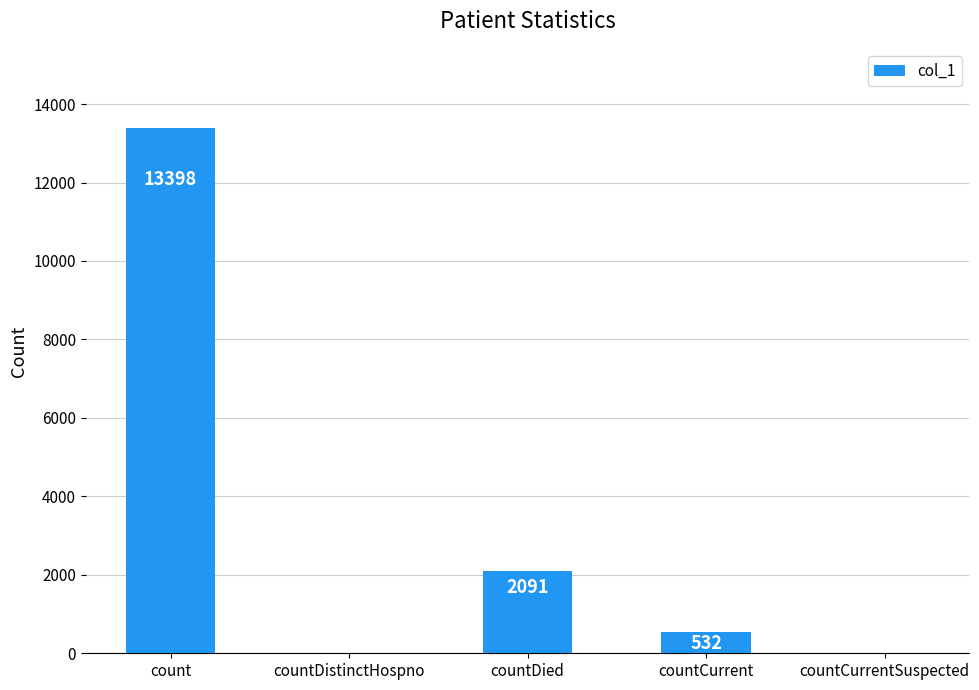

Reading left to right, extract all data points from this chart.

count=13398	countDistinctHospno=0	countDied=2091	countCurrent=532	countCurrentSuspected=0